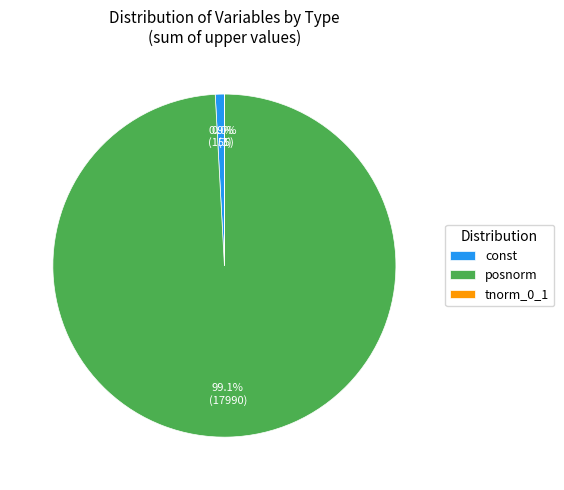

Does posnorm represent more than half of the total?

Yes